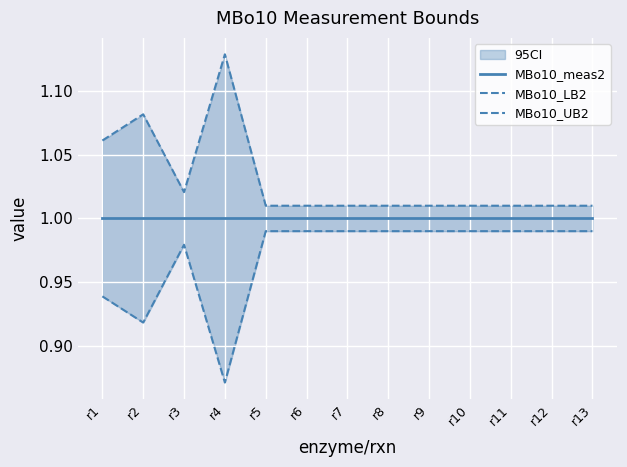

Which has a higher value, r12 or r7?

r12